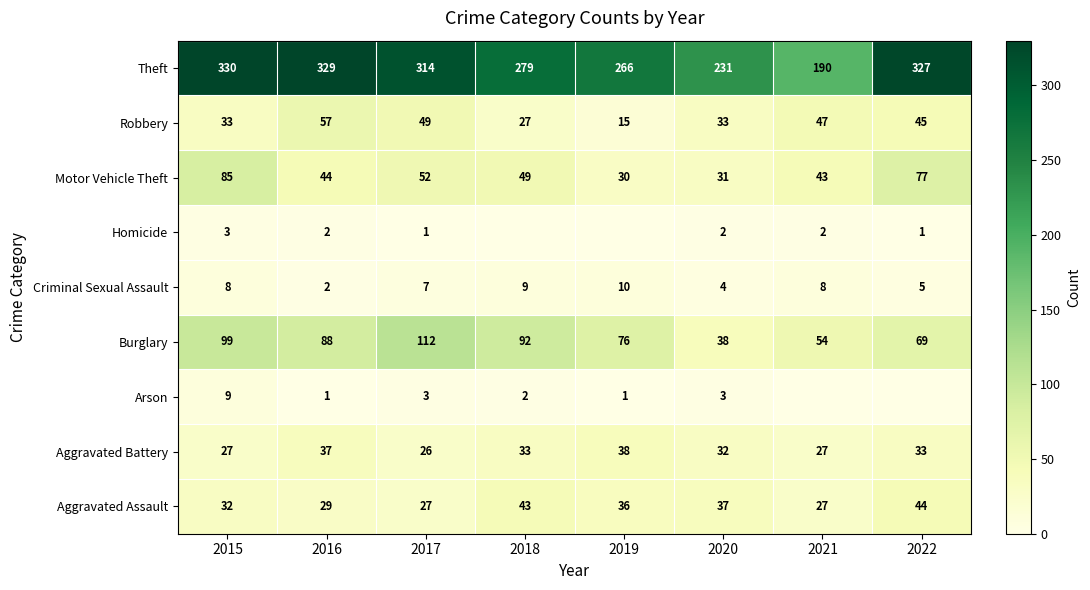

Is it true that Theft equals 279 at 2018?

True